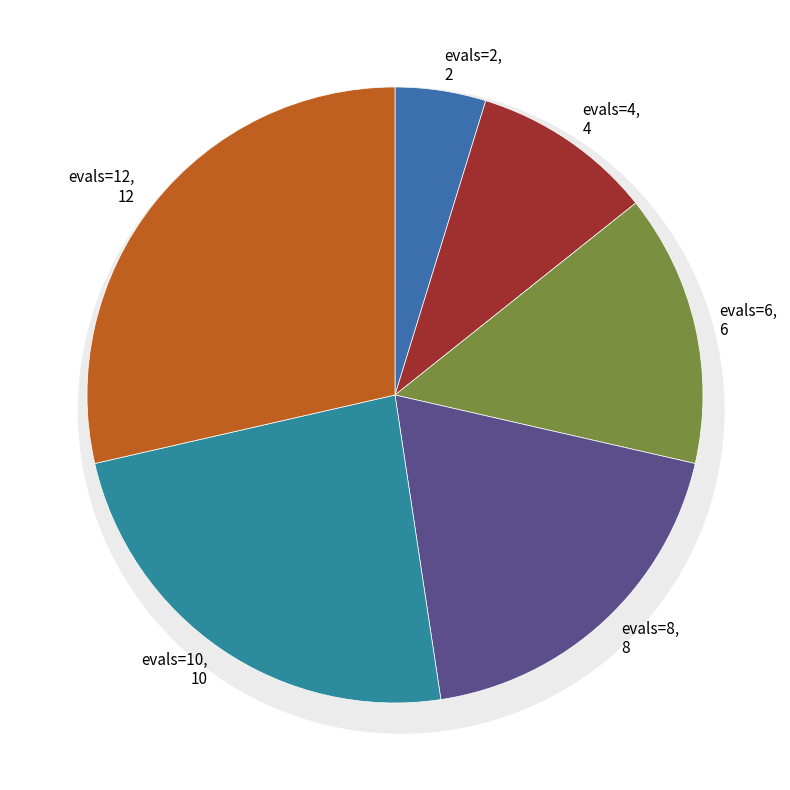

How many slices are in this pie chart?

6